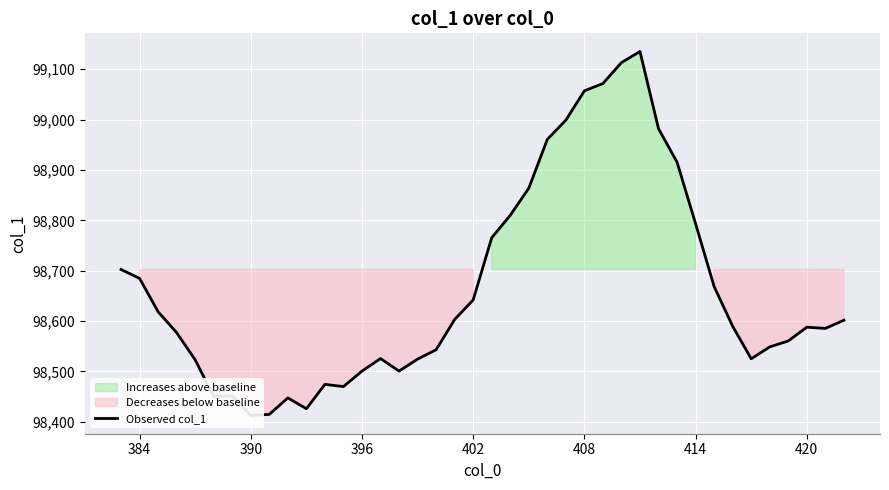

Reading right to left, list all the values displayed in this chart.

98601.5	98585.3	98587.7	98560.4	98548.6	98525.0	98589.6	98668.5	98793.3	98915.6	98982.0	99135.3	99113.4	99071.7	99057.2	98998.9	98960.9	98863.8	98810.1	98765.3	98641.9	98603.0	98542.9	98524.3	98500.5	98525.4	98500.5	98469.8	98474.2	98425.8	98447.3	98414.6	98412.3	98451.3	98450.0	98522.9	98576.9	98618.4	98684.6	98702.4